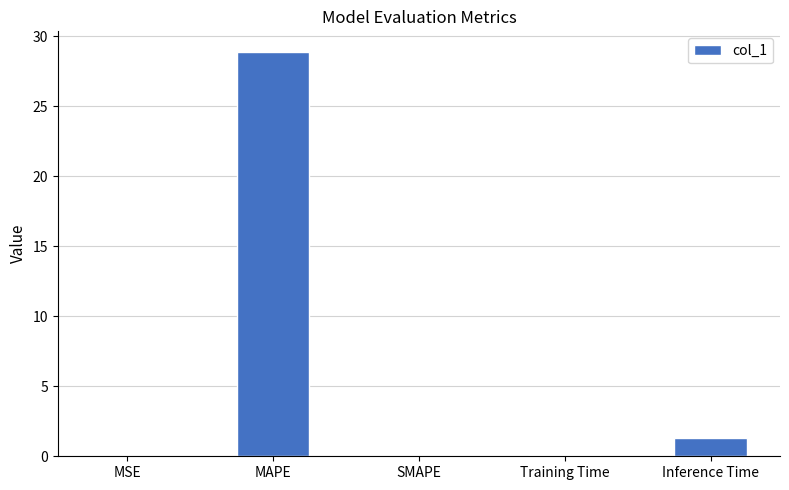

How many distinct data groups are displayed?

1